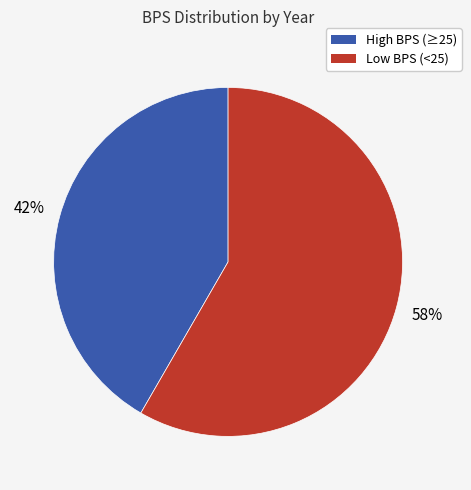

Which has a higher value, Low BPS (<25) or High BPS (≥25)?

Low BPS (<25)